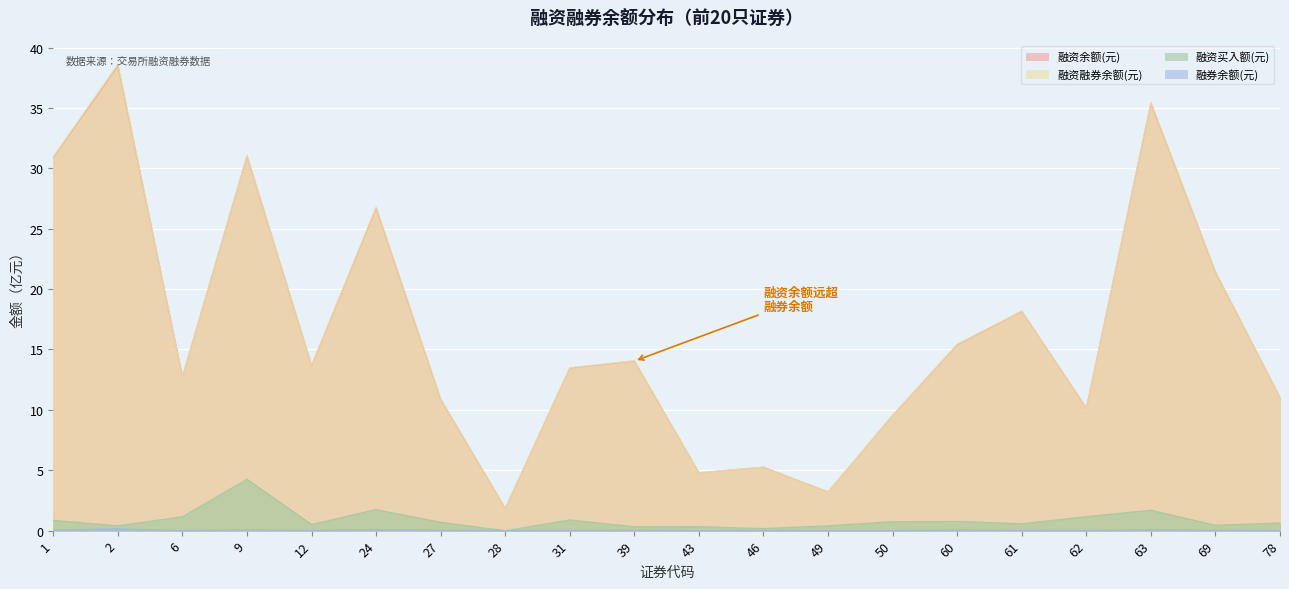

Is it true that 融券余额(元) equals 0.0 at 62?

False